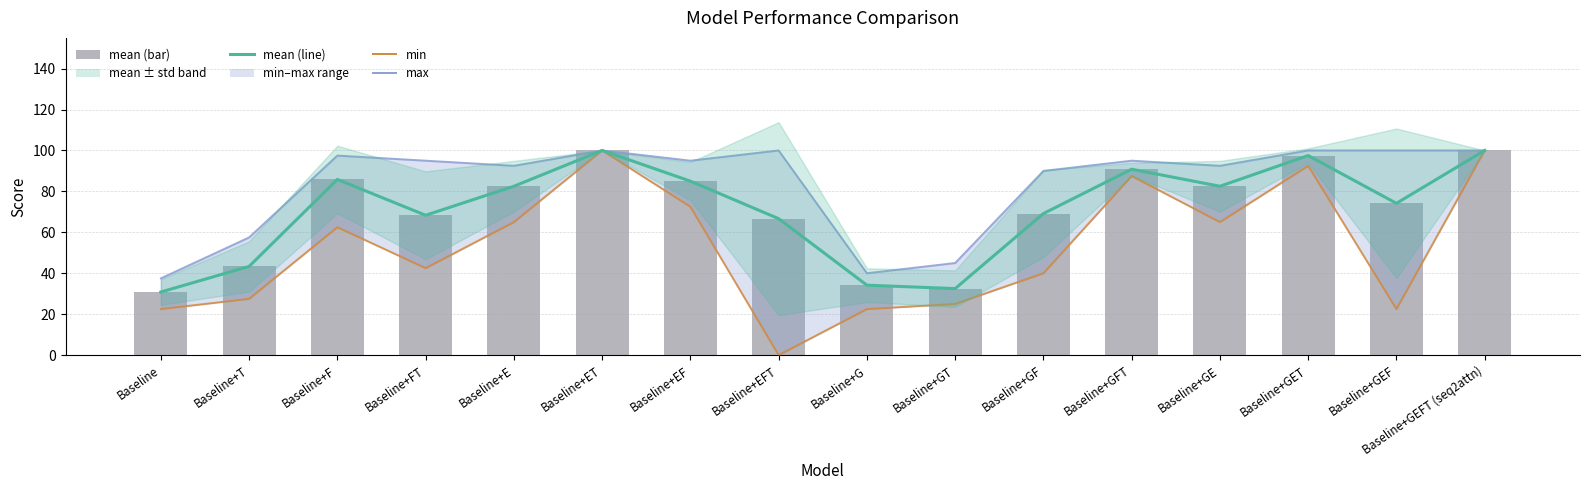

Between Baseline+EF and Baseline+EFT, which is larger?

Baseline+EF